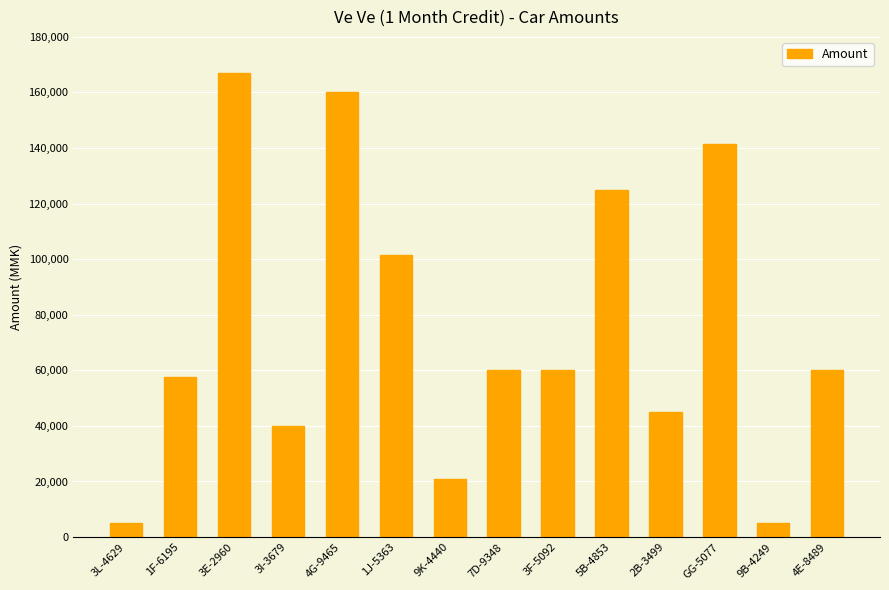

How many data points are less than 60000?

6